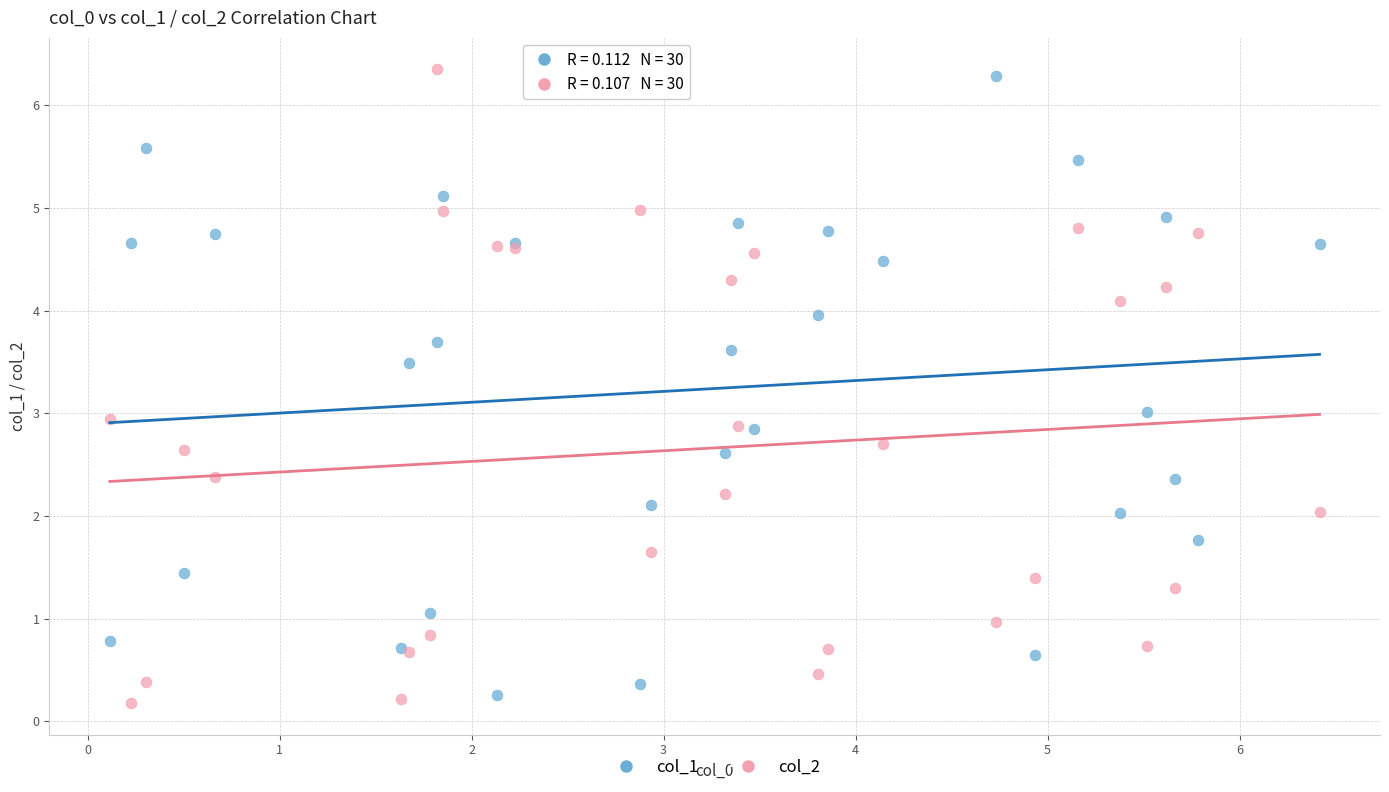

Which series contains the highest Y value?

col_2